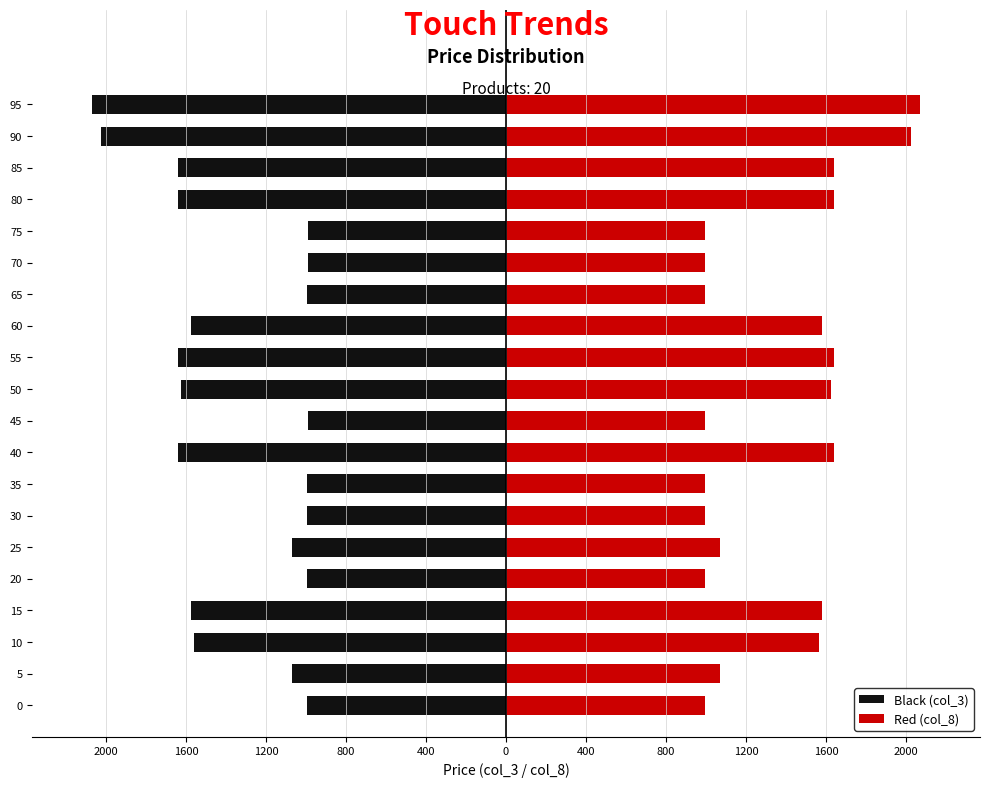

The Black (col_3) series shows -263 at 0. True or false?

False